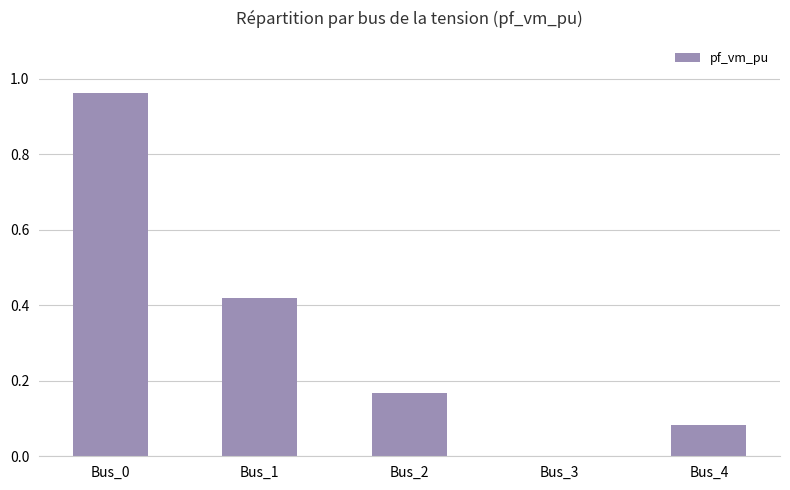

At which category does the chart reach its peak across all series?

Bus_0